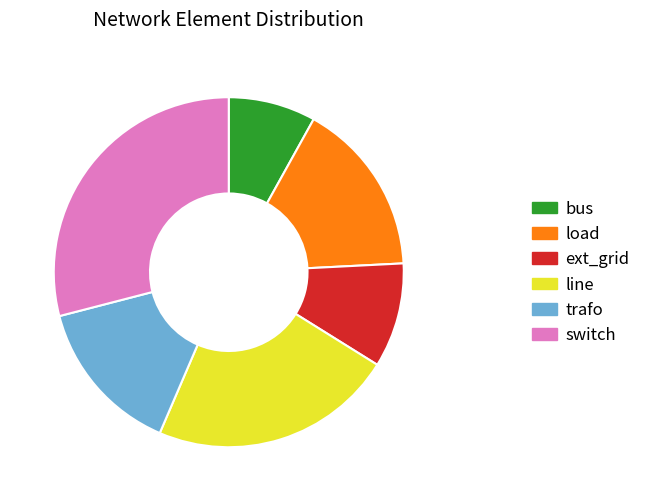

Is there a majority slice in this chart?

No